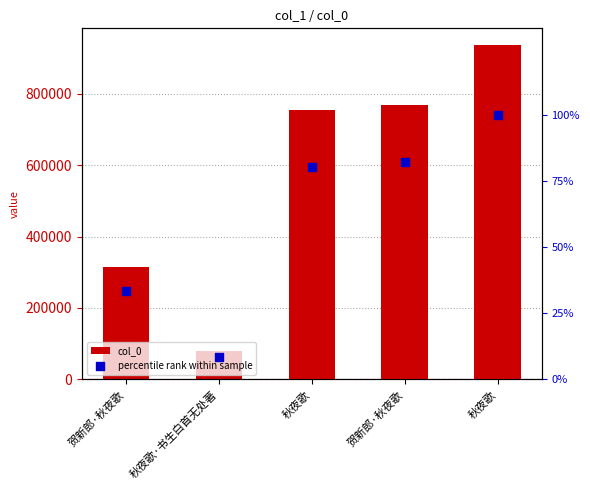

Is the value of percentile rank within sample at 秋夜歌 greater than the value of col_0 at 秋夜歌·书生白首无处著?

No